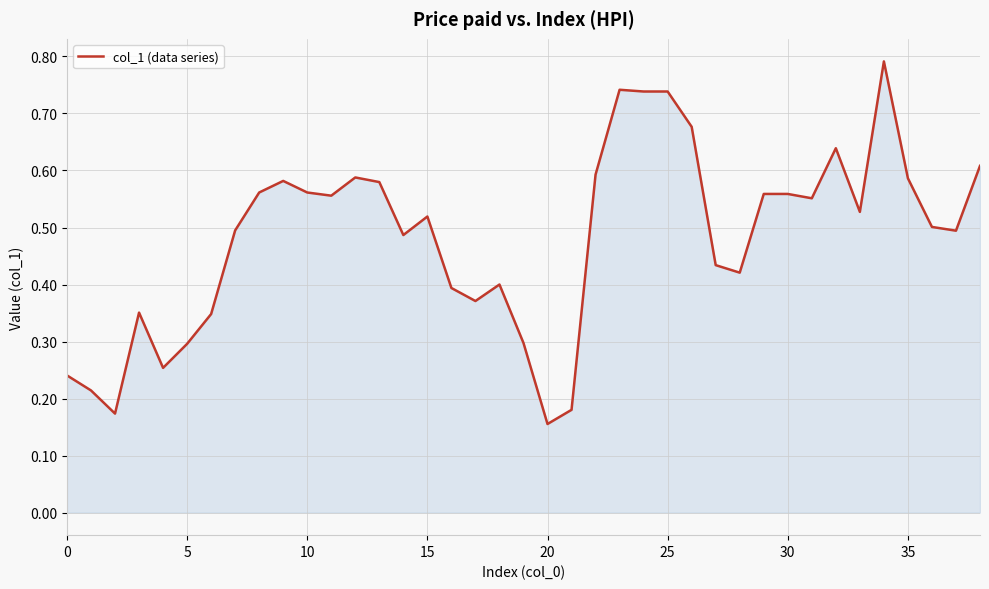

What is the greatest value displayed?

0.8